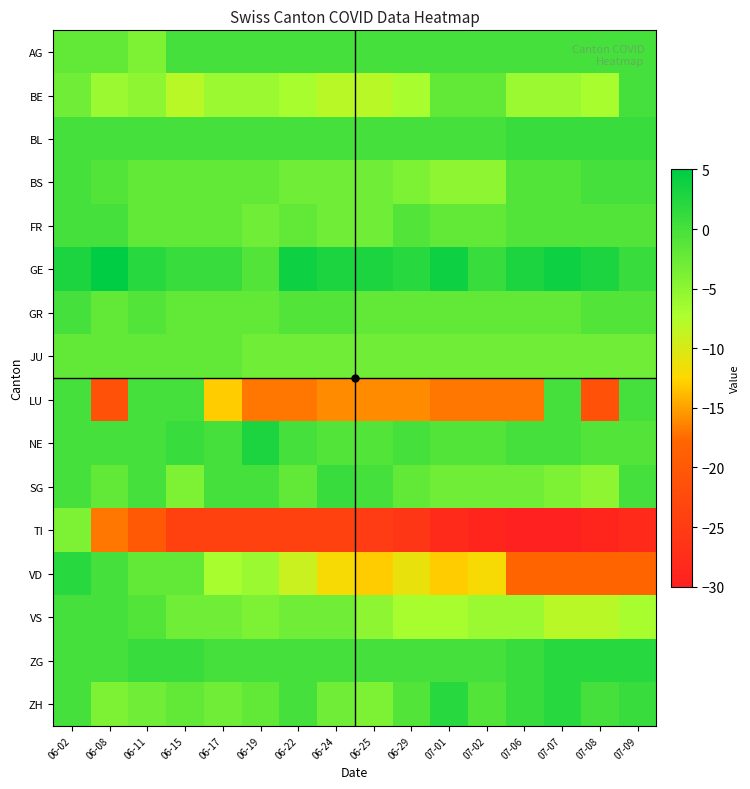

Which series has the widest spread of values?

TI